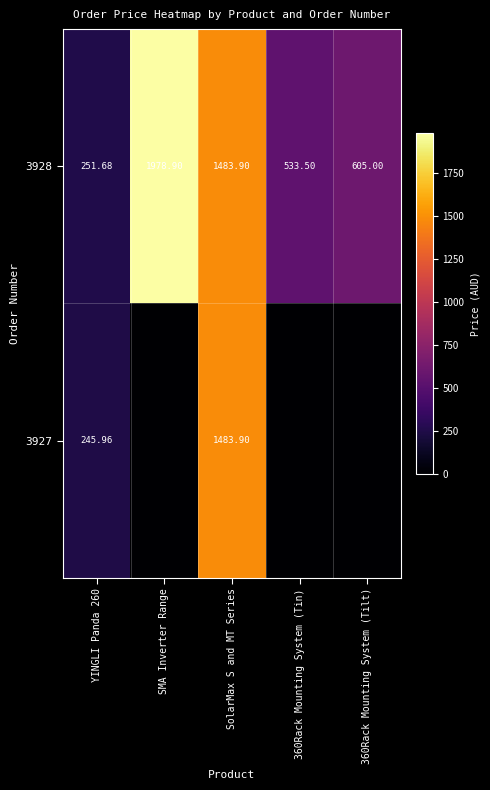

Is the value of 3927 at YINGLI Panda 260 greater than the value of 3928 at SMA Inverter Range?

No